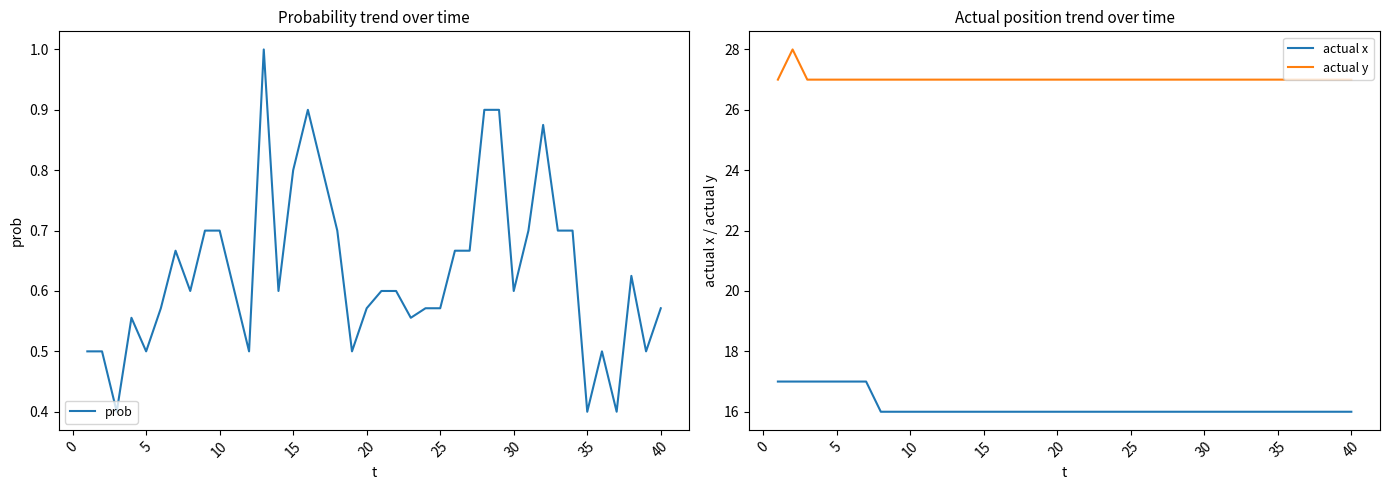

True or false: actual x and actual y cross at least once.

False